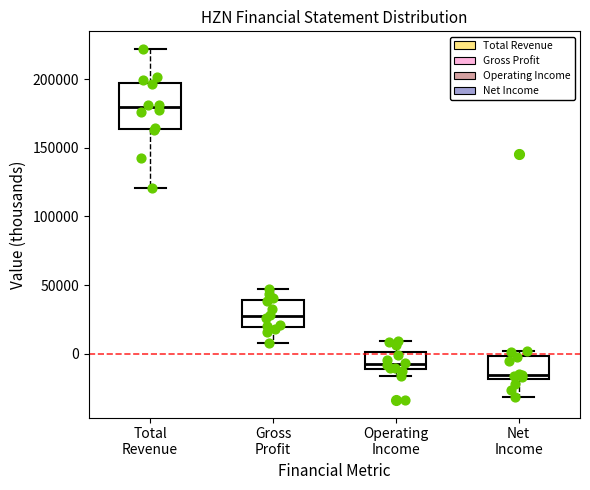

Which box's median line is the lowest?

Net Income